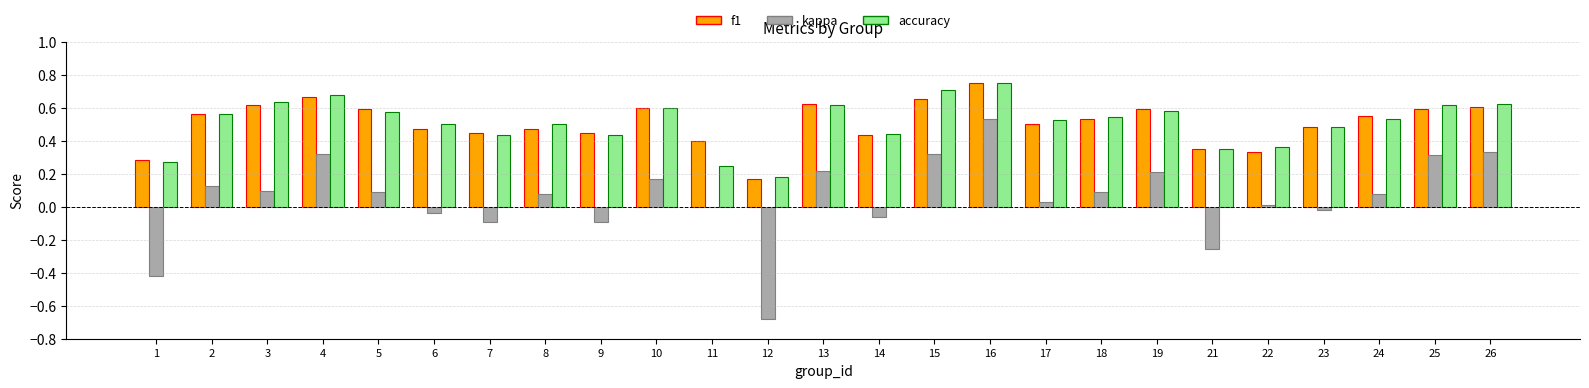

How many data points does each series have?

25